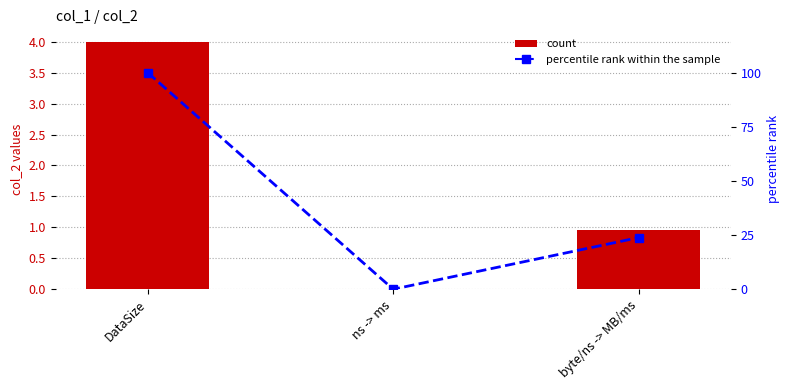

What is the spread (max minus min) of values at byte/ns -> MB/ms?

22.9